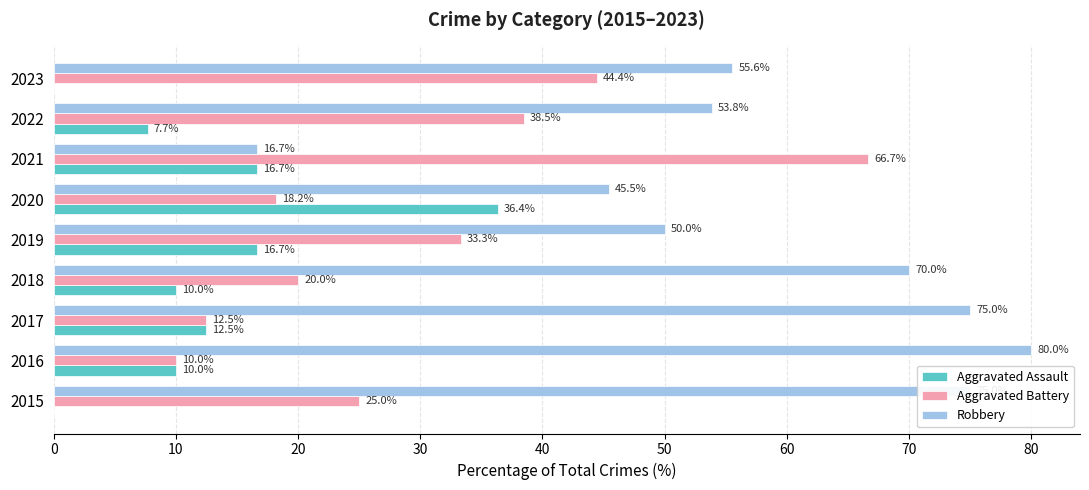

The value of Robbery at 2018 is 70.0. True or false?

True